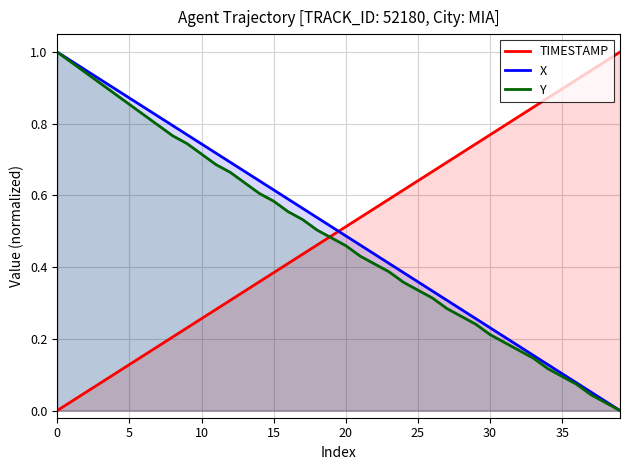

What is the value of the X point at the 23rd from the left?

0.4